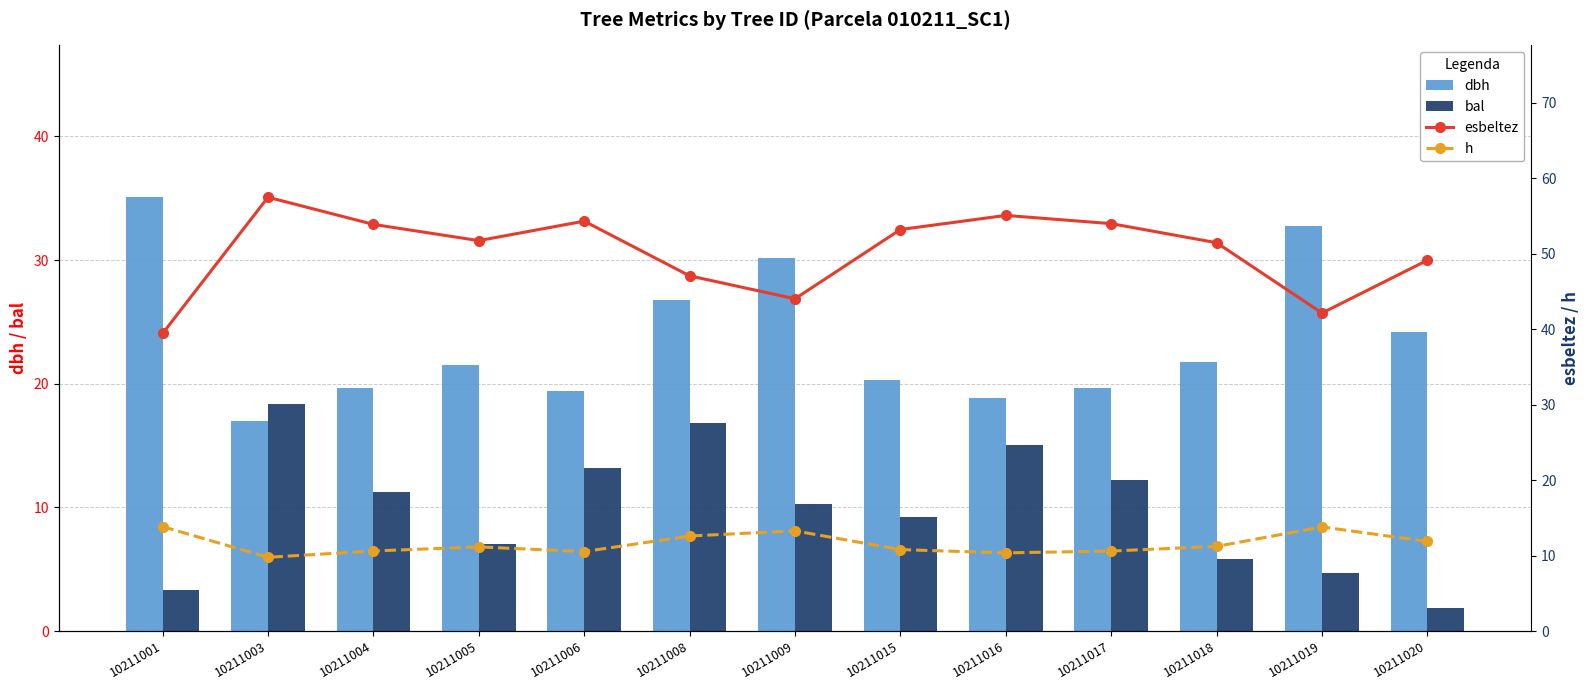

What are all the series names shown in the legend?

dbh, bal, esbeltez, h